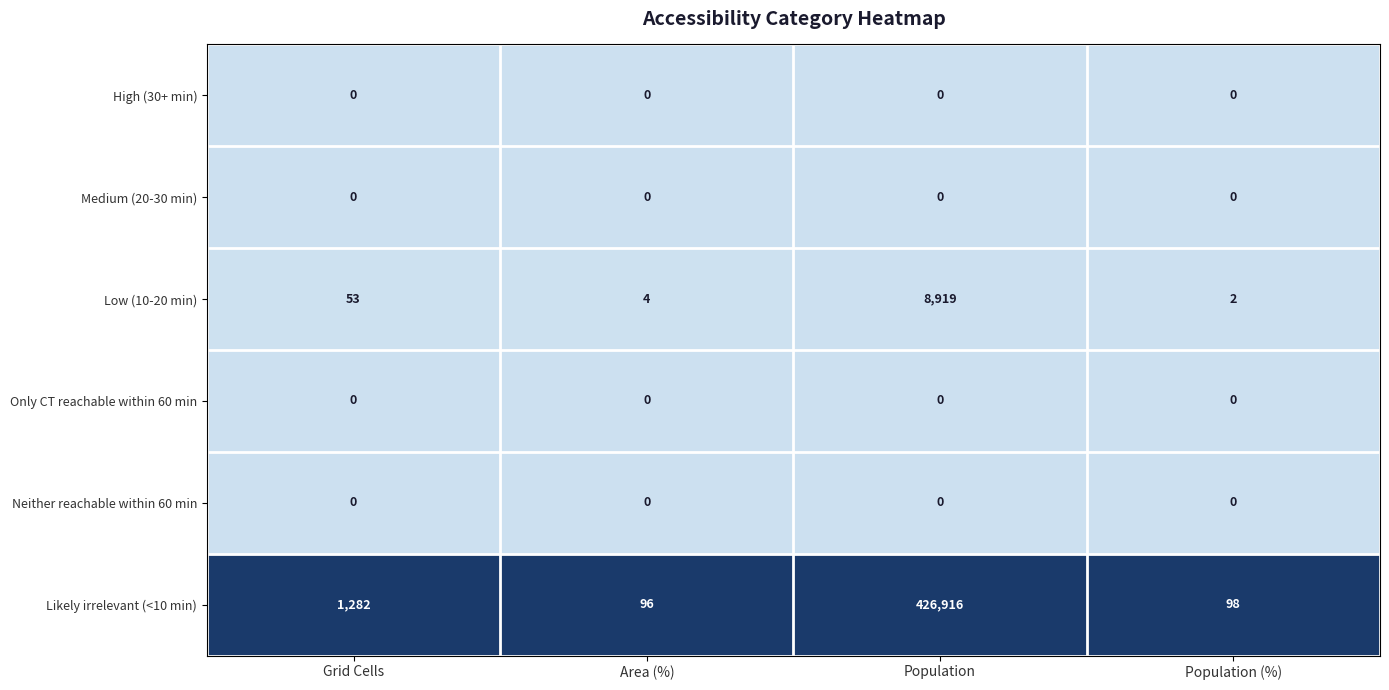

The Low (10-20 min) series shows 4 at Population (%). True or false?

False